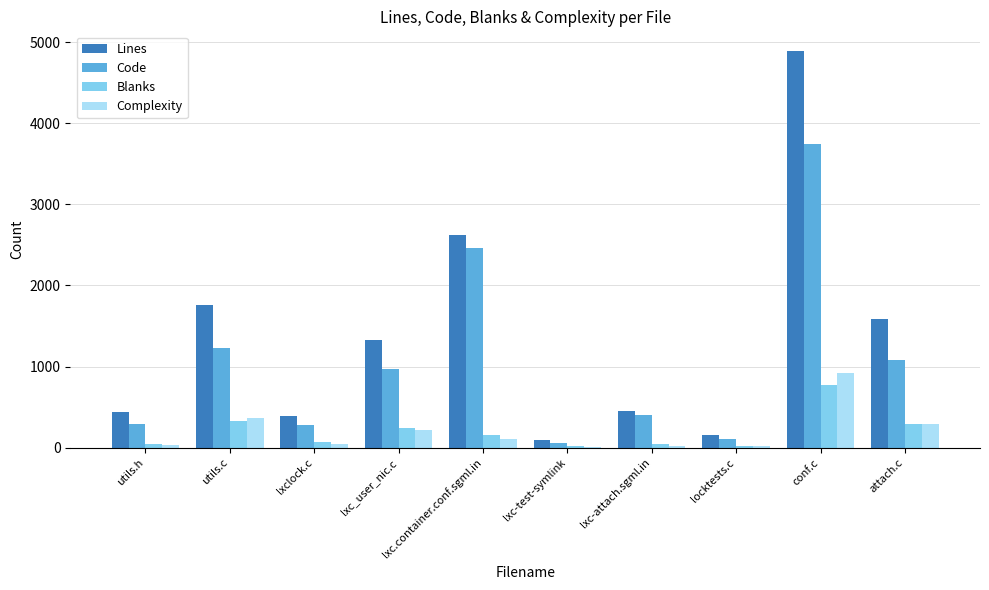

Which category has the highest value across all series?

conf.c